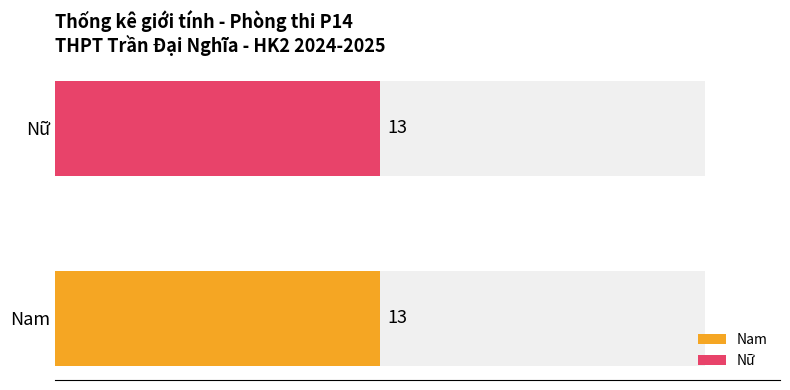

At which category is the sum across all series the highest?

Nam